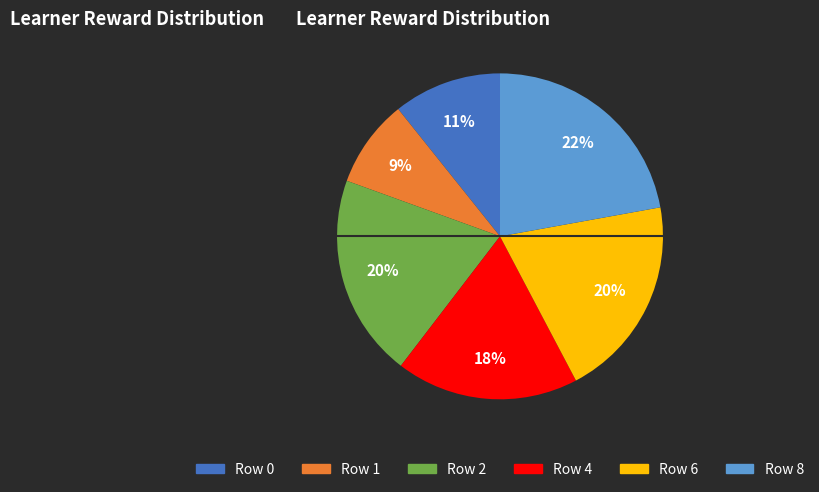

To the nearest percent, what is the average slice percentage?

17%